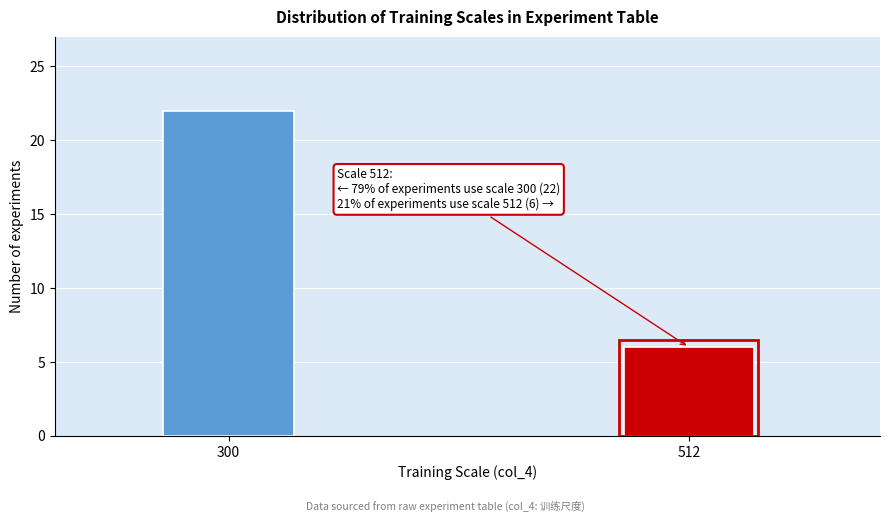

Reading left to right, what are all the values shown in this chart?

22	6